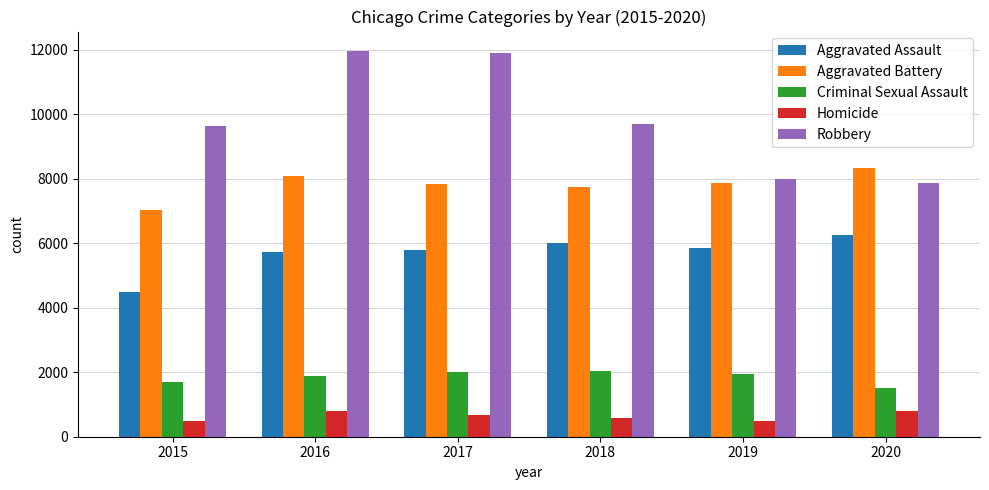

What is the smallest value displayed?

496